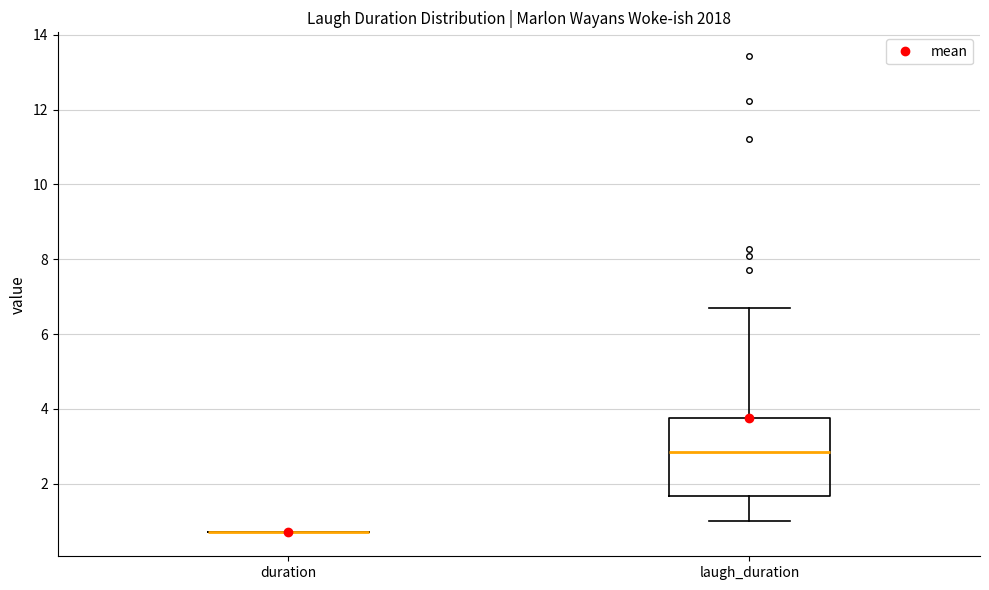

Comparing the boxes themselves (not the whiskers), which one is the tallest?

laugh_duration